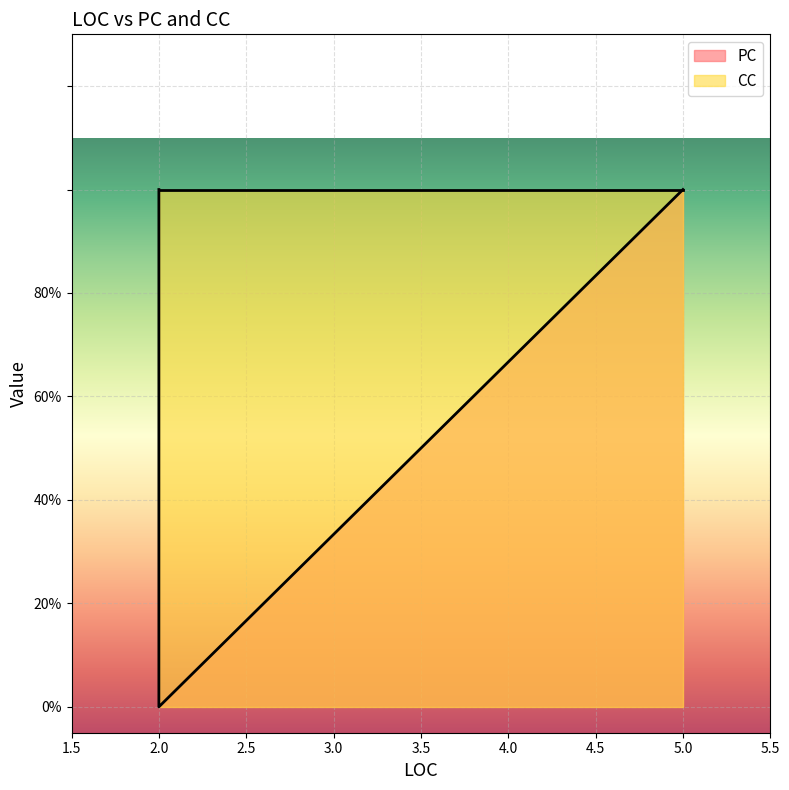

Reading right to left, transcribe all the data shown in this chart.

PC: 0	1	1
CC: 1	1	1